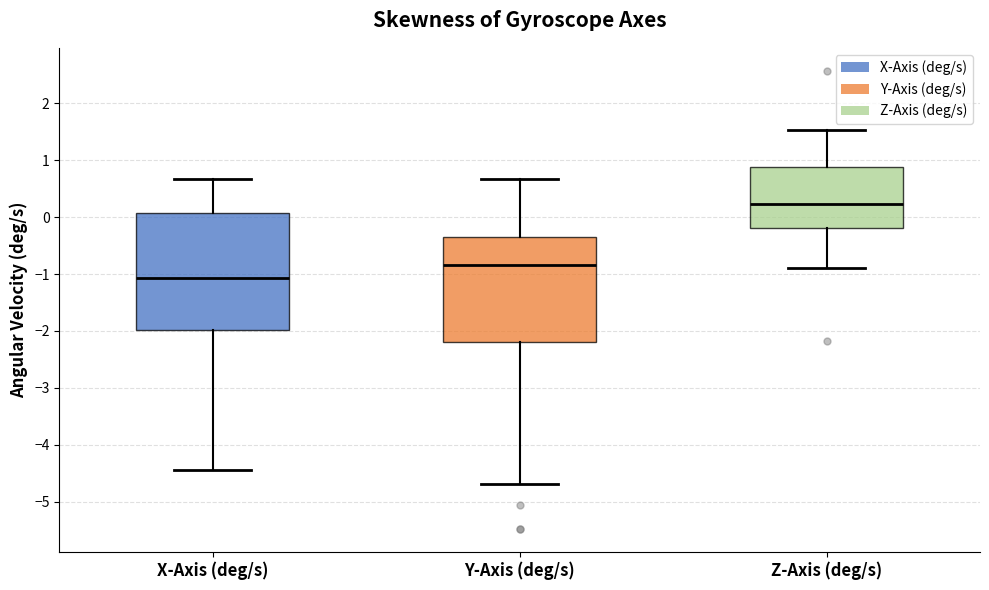

Reading left to right, read every box against the y-axis: the position of its median line, the range the box covers, and the ends of its whiskers. The values are not printed on the chart, so give them approximately, as read against the axis.

X-Axis (deg/s): median -1.1, box -2.0 to 0.1, whiskers -4.4 to 0.7
Y-Axis (deg/s): median -0.8, box -2.2 to -0.3, whiskers -4.7 to 0.7
Z-Axis (deg/s): median 0.2, box -0.2 to 0.9, whiskers -0.9 to 1.5